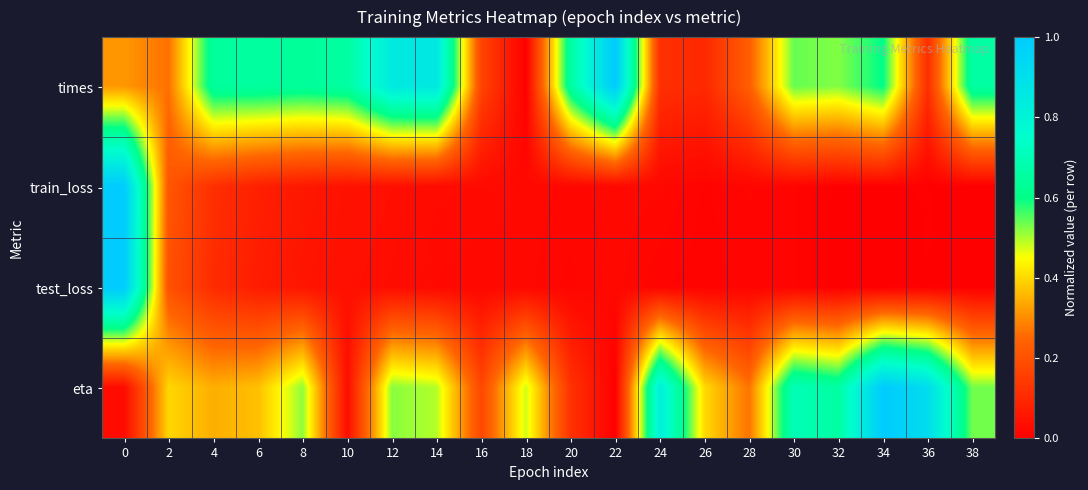

At how many categories does at least one series exceed 0?

20